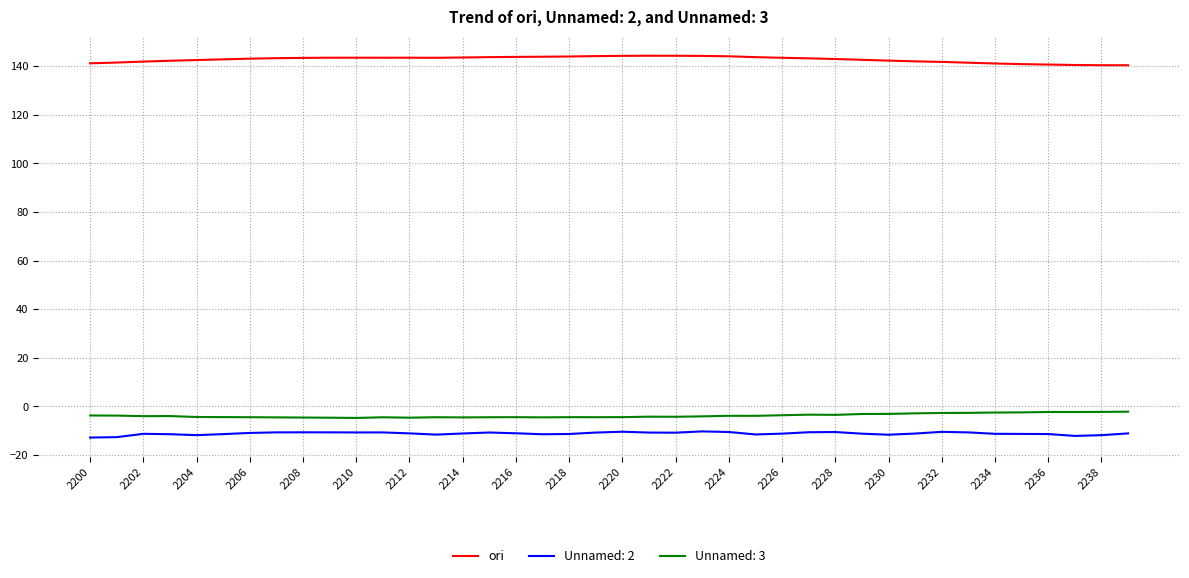

What is the lowest value of the ori series?

140.4